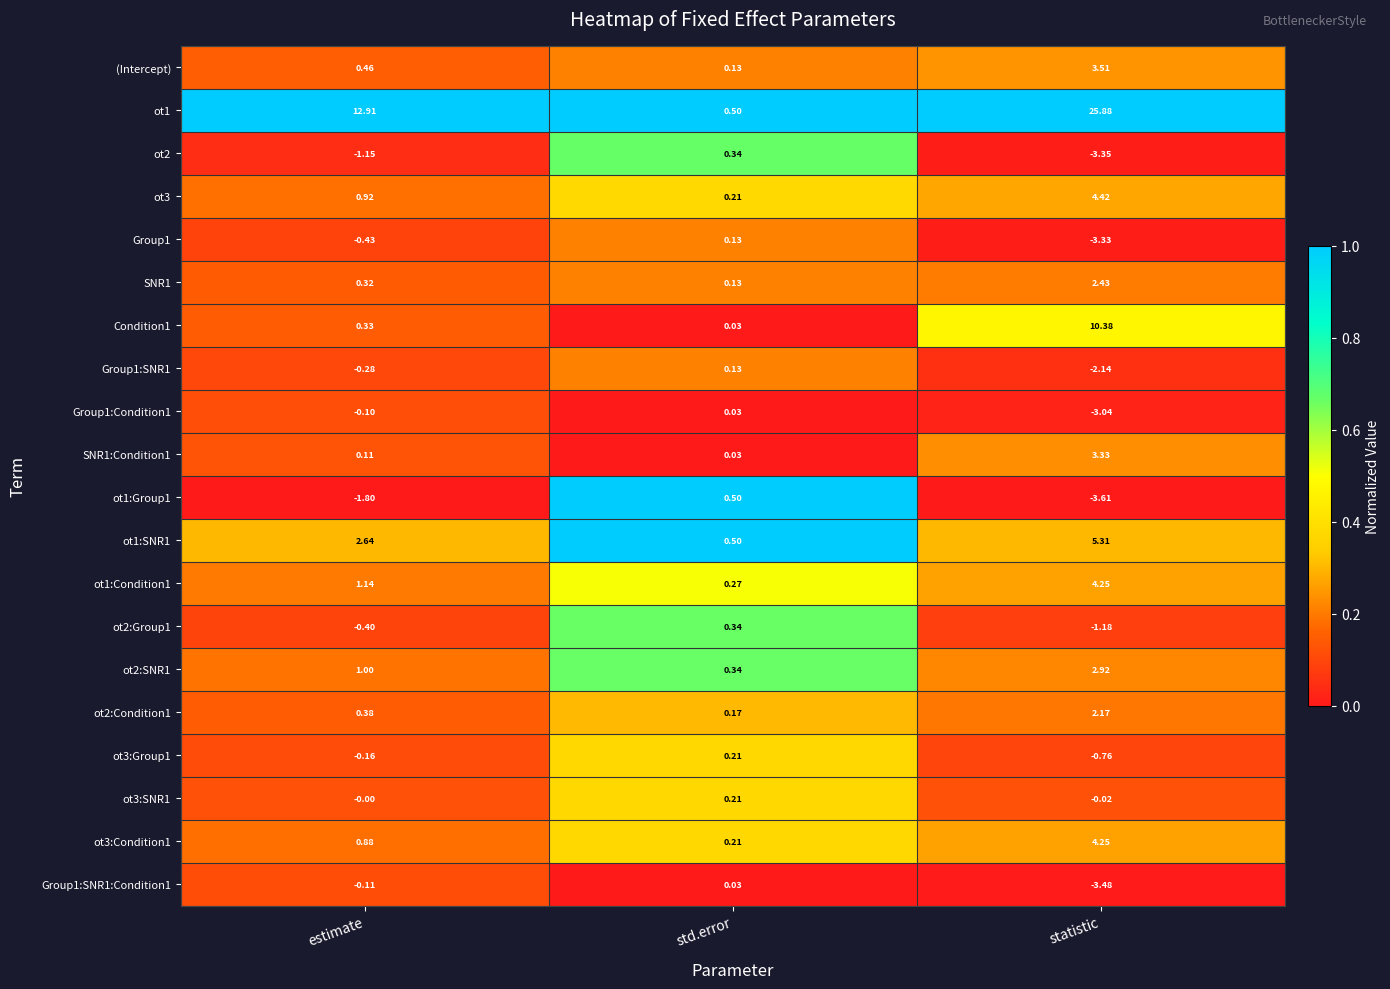

List the labels in order of ot1:SNR1 value, smallest first.

std.error, estimate, statistic